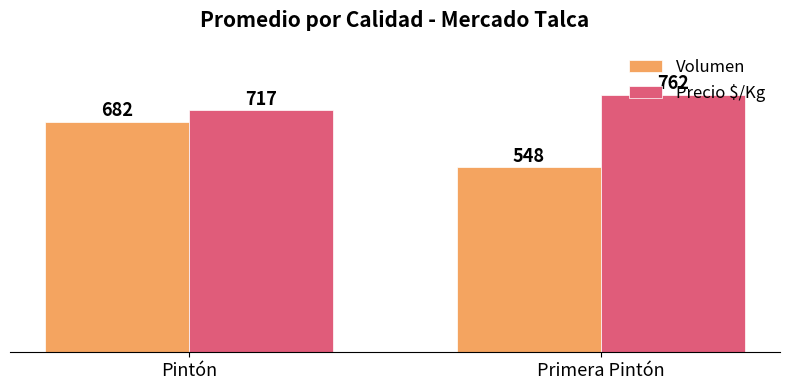

Reading left to right, extract all data points from this chart.

Volumen: Pintón=682	Primera Pintón=548
Precio $/Kg: Pintón=717	Primera Pintón=762